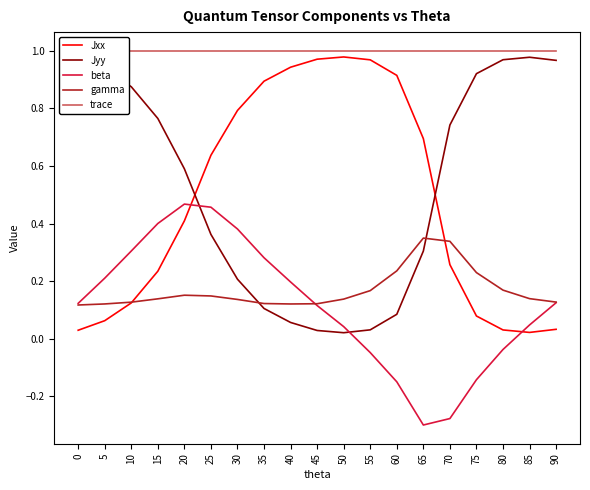

The trace series shows 0.5 at 25. True or false?

False